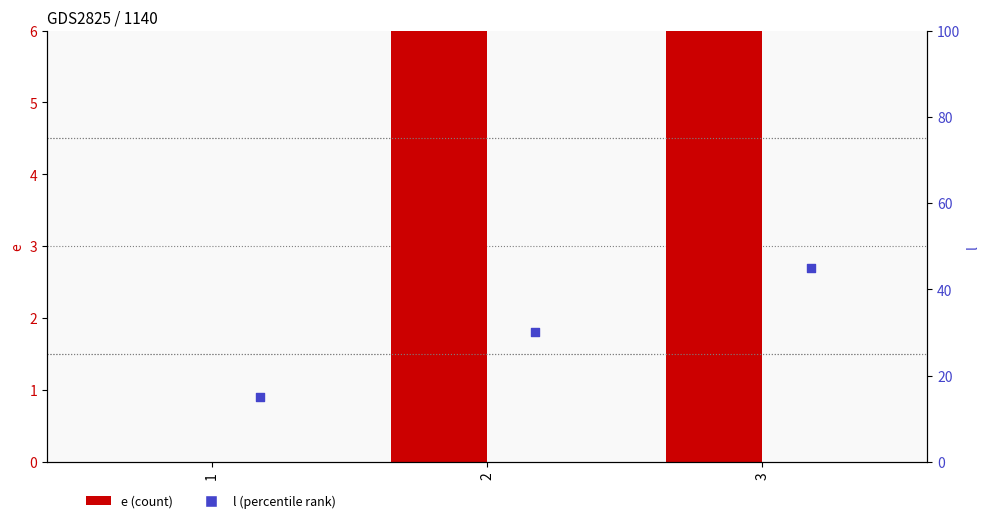

What is the total value across all series at 3?

75